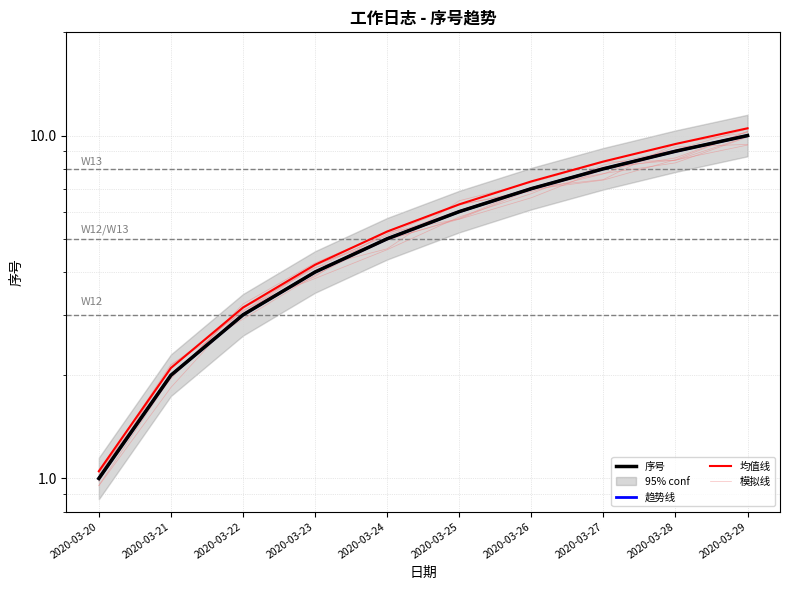

What is the maximum value for 模拟线?

9.9